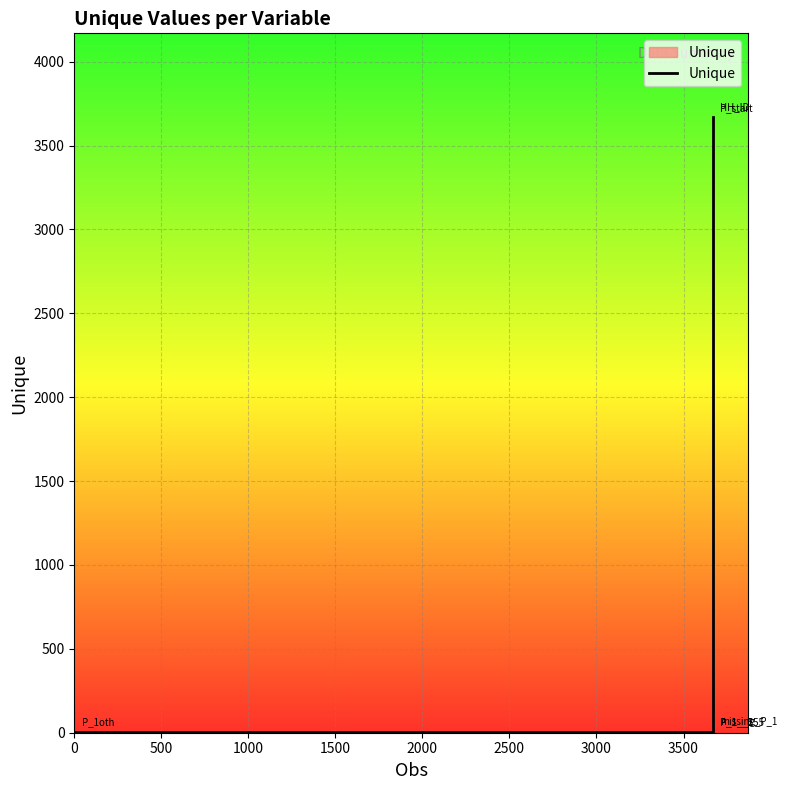

What is the sum of all values?

7343